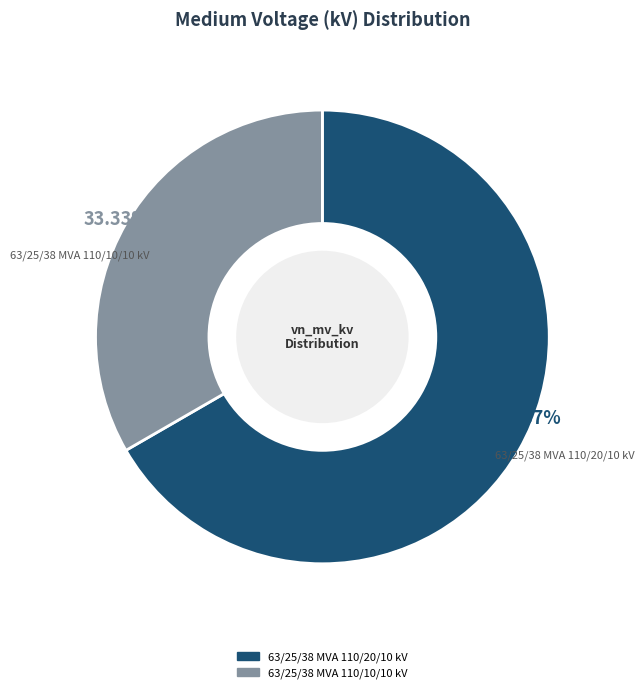

Is there any slice that represents more than half of the pie?

Yes